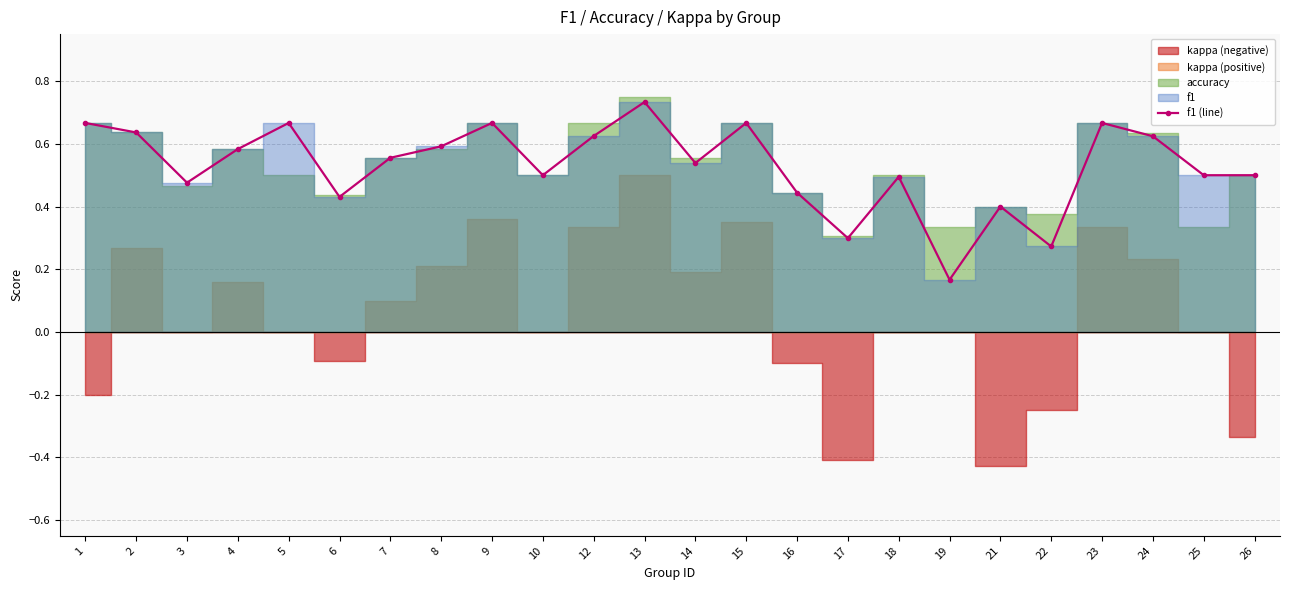

How many interior local valleys (lower than both neighbors) does the data have?

7